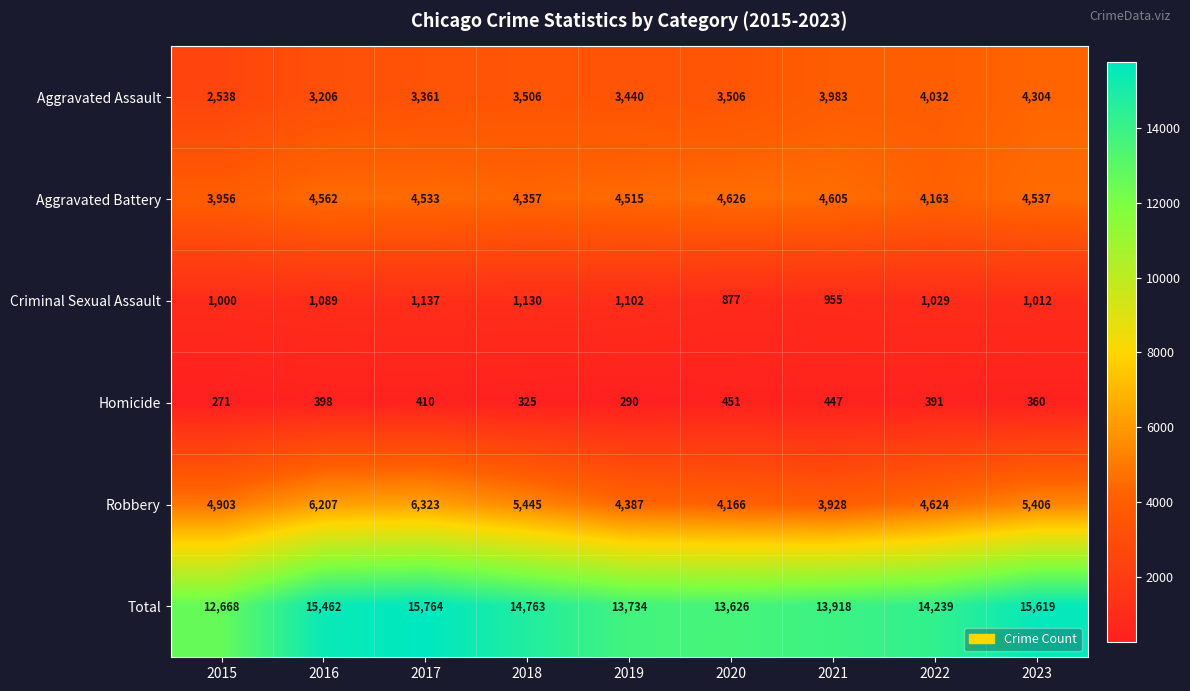

What is the maximum value shown in the chart?

15764